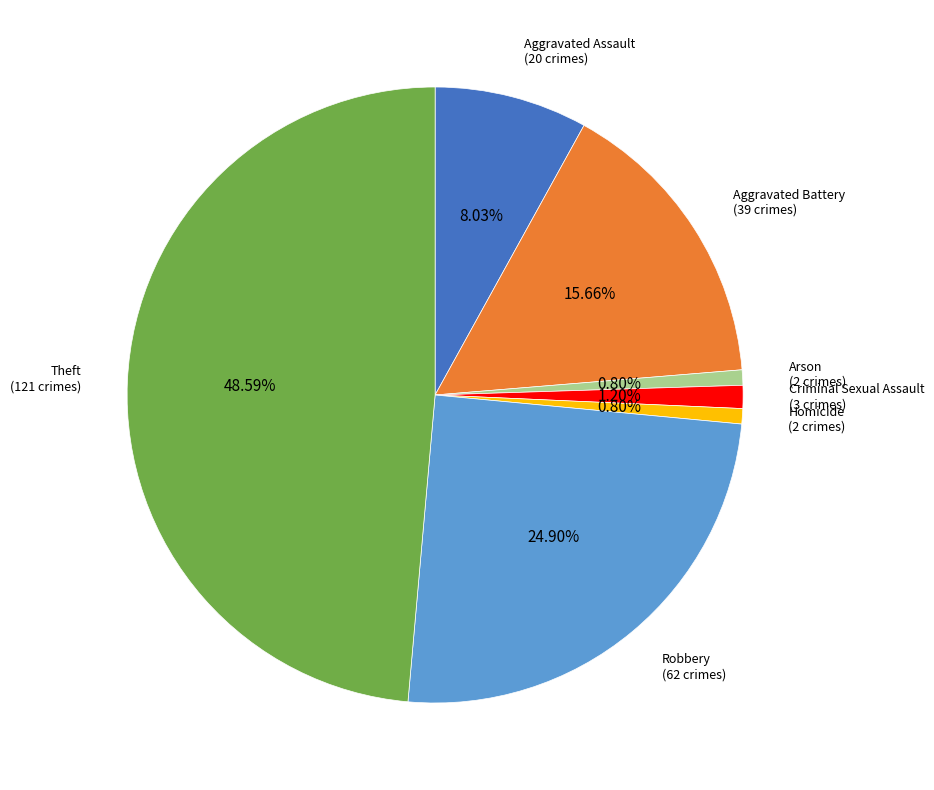

Which has a higher value, Arson or Aggravated Battery?

Aggravated Battery